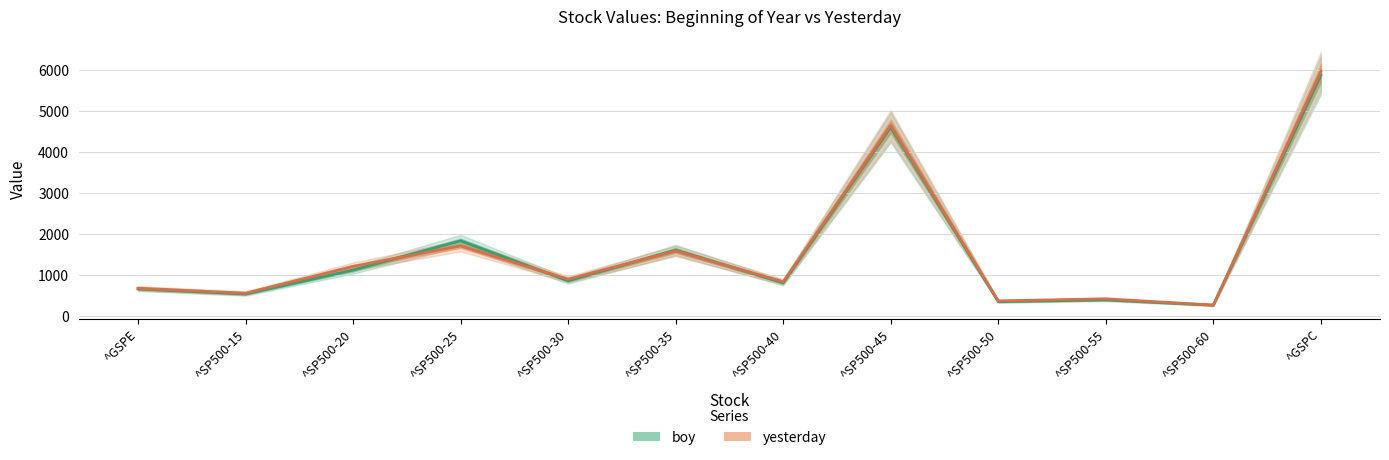

What is the total value across all series at ^SP500-45?

9266.1